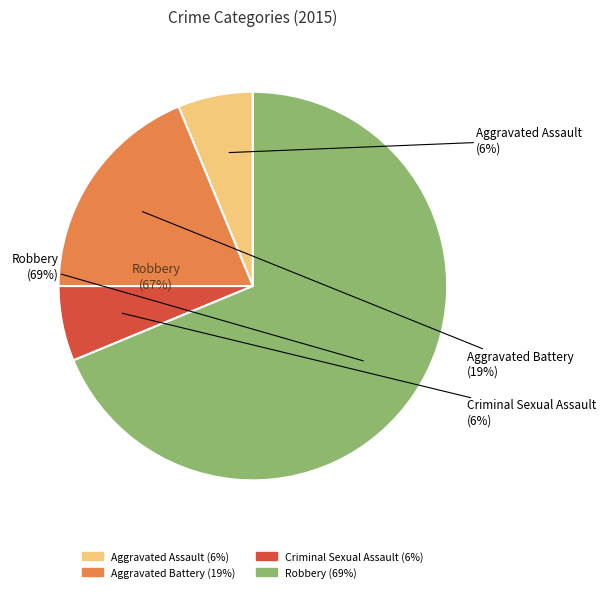

What is the majority slice?

Robbery